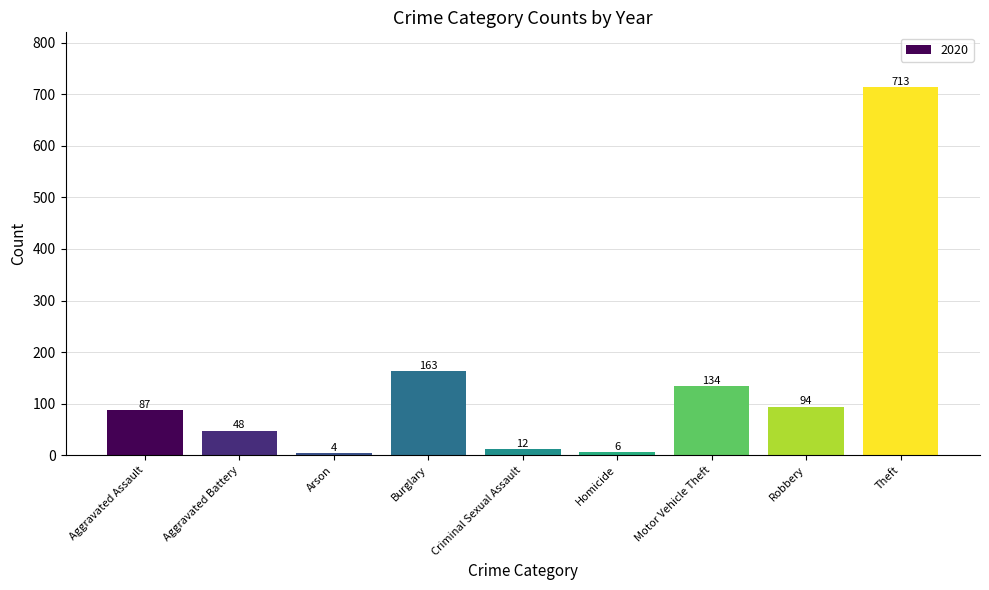

True or false: the data shows 4 at Arson.

True